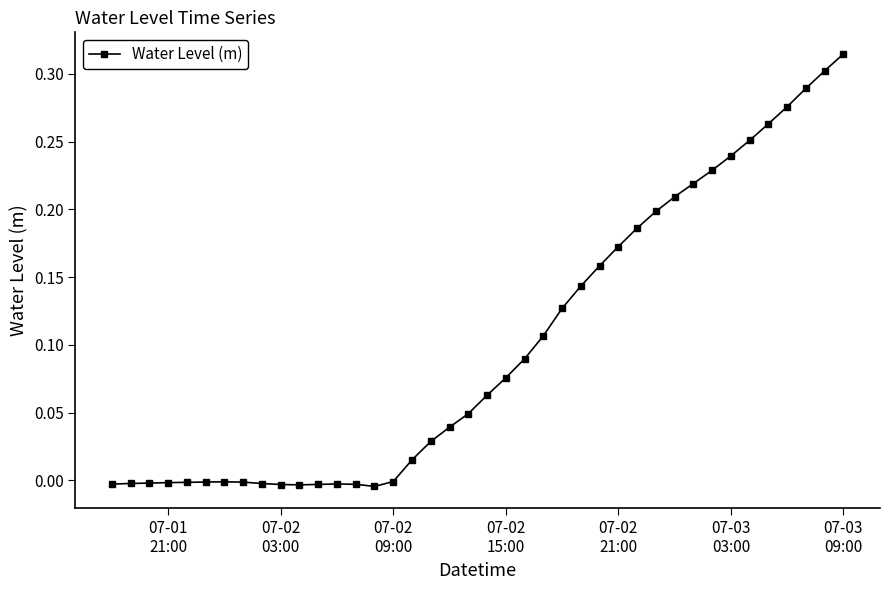

What is the sum of all values?

4.0